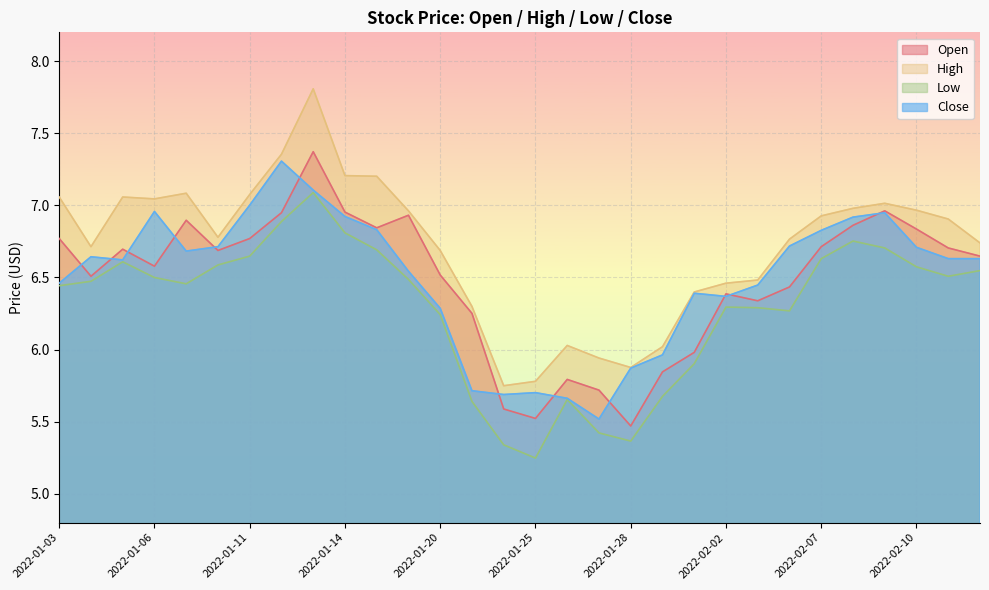

What position from the right is 2022-01-07?

26